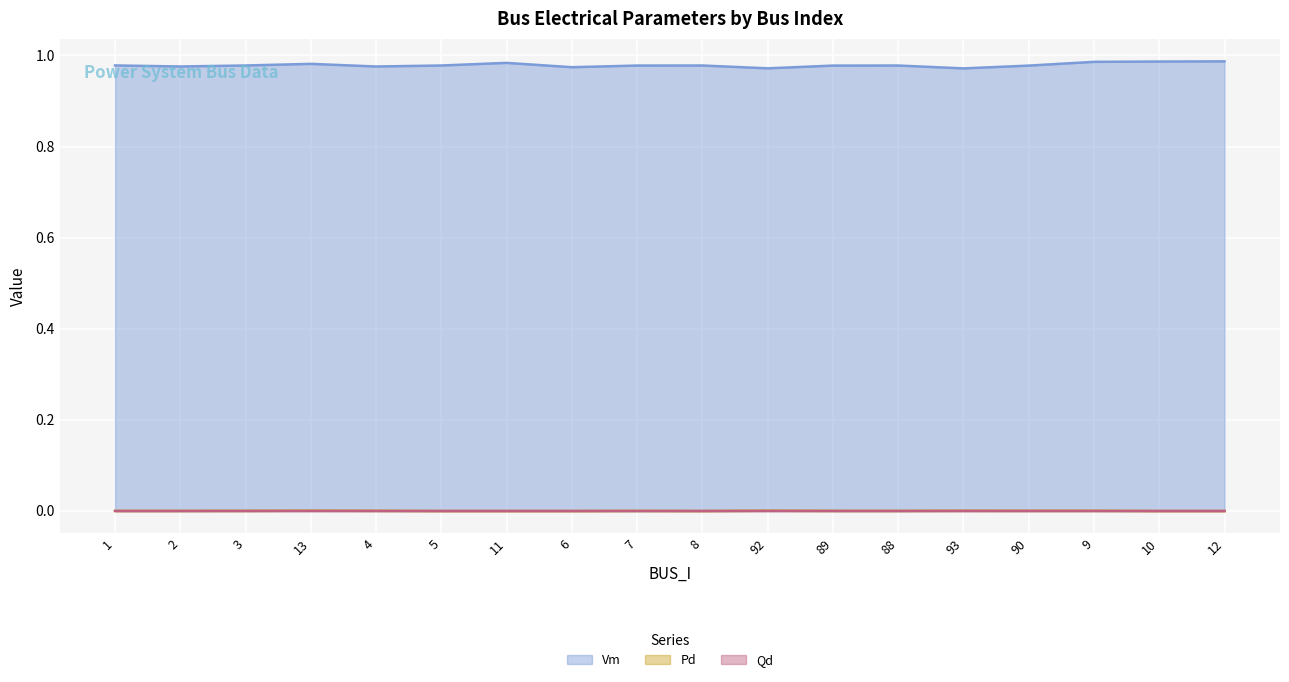

At how many categories does at least one series exceed 0?

18